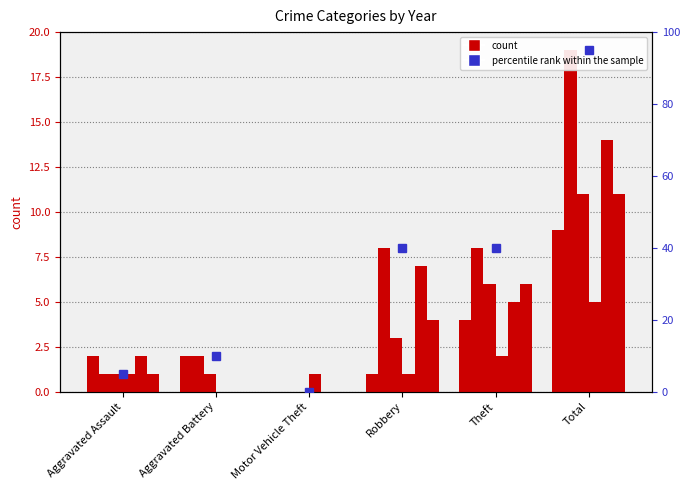

Where is the data nearest to the value 47?

Robbery